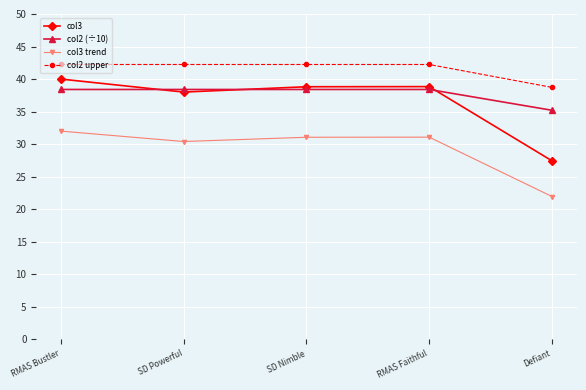

What is the total value across all series at RMAS Faithful?

150.6